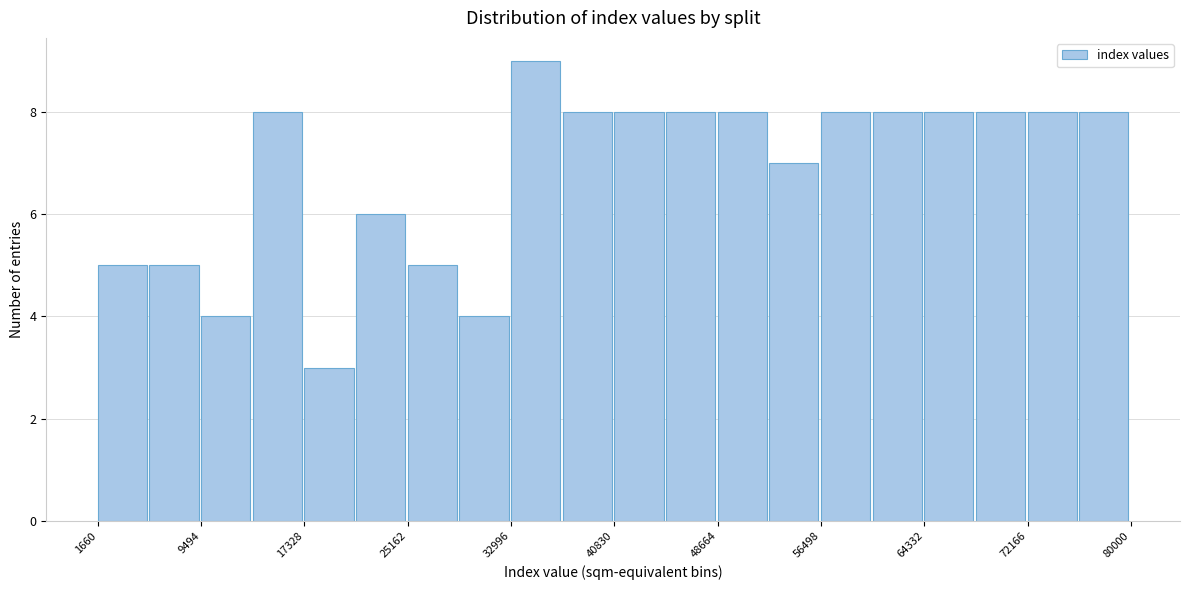

Around what value on the x-axis is the tallest bar? Give the approximate position of its centre, as read against the axis.

35000